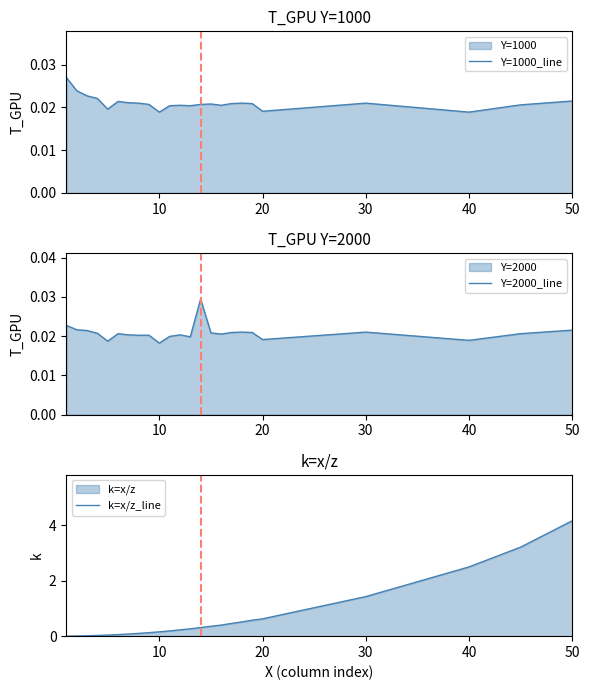

What is the average value of the k=x/z_line series?

0.7